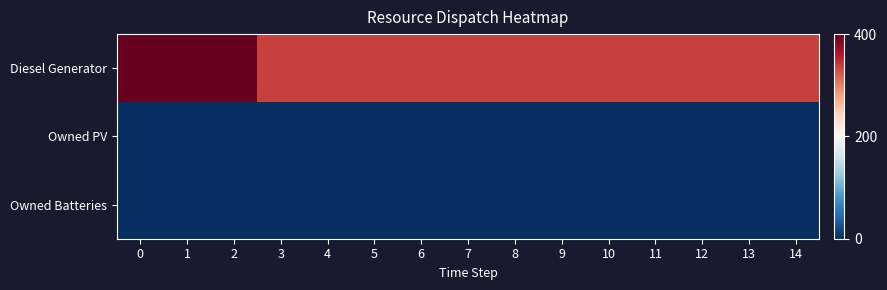

Reading left to right, what are all the values shown in this chart?

Diesel Generator: 0=400	1=400	2=400	3=336	4=336	5=336	6=336	7=336	8=336	9=336	10=336	11=336	12=336	13=336	14=336
Owned PV: 0=0	1=0	2=0	3=0	4=0	5=0	6=0	7=0	8=0	9=0	10=0	11=0	12=0	13=0	14=0
Owned Batteries: 0=0	1=0	2=0	3=0	4=0	5=0	6=0	7=0	8=0	9=0	10=0	11=0	12=0	13=0	14=0